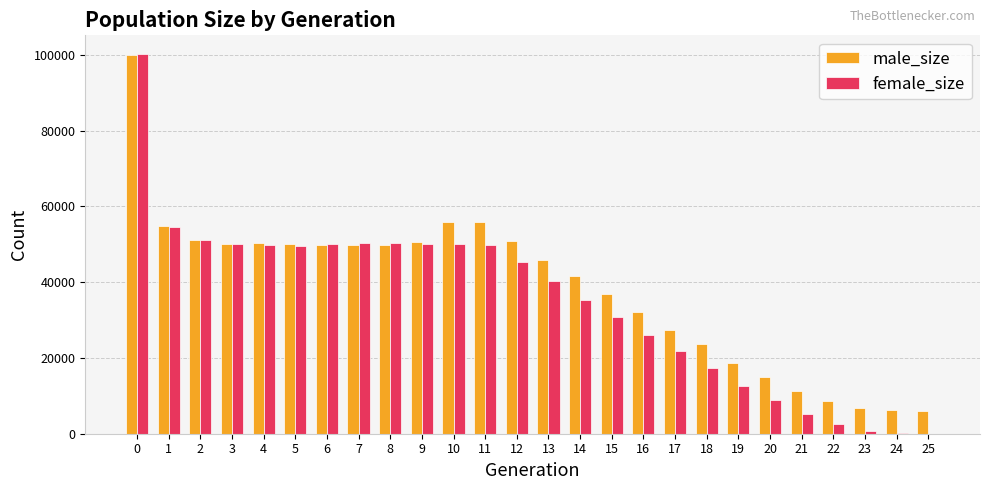

What is the approximate value of female_size at 0?

100163